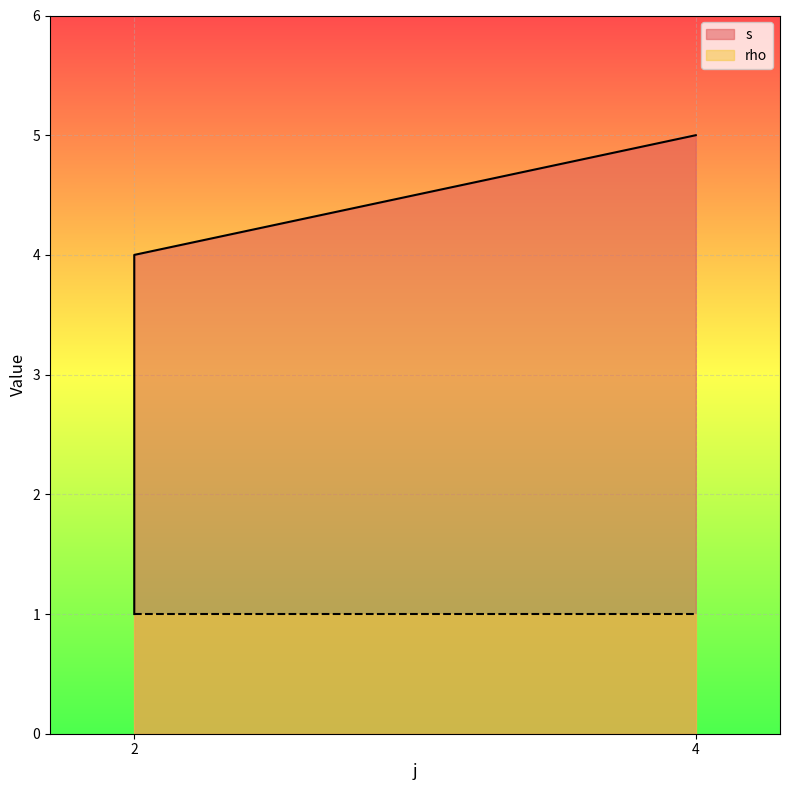

Which category has the lowest value across all series?

2